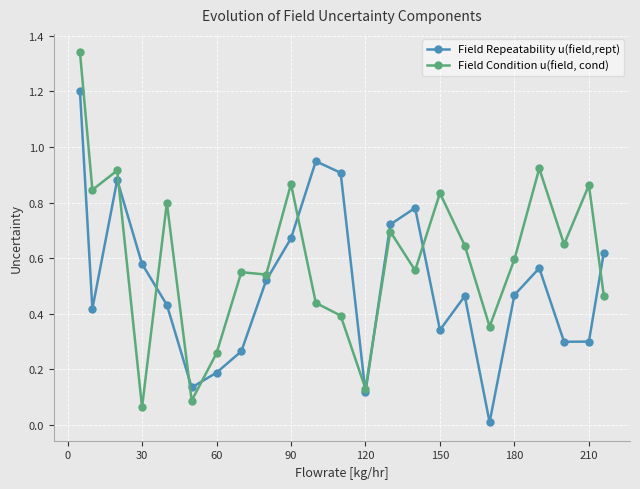

How many interior local peaks does the Field Repeatability u(field,rept) series have?

5